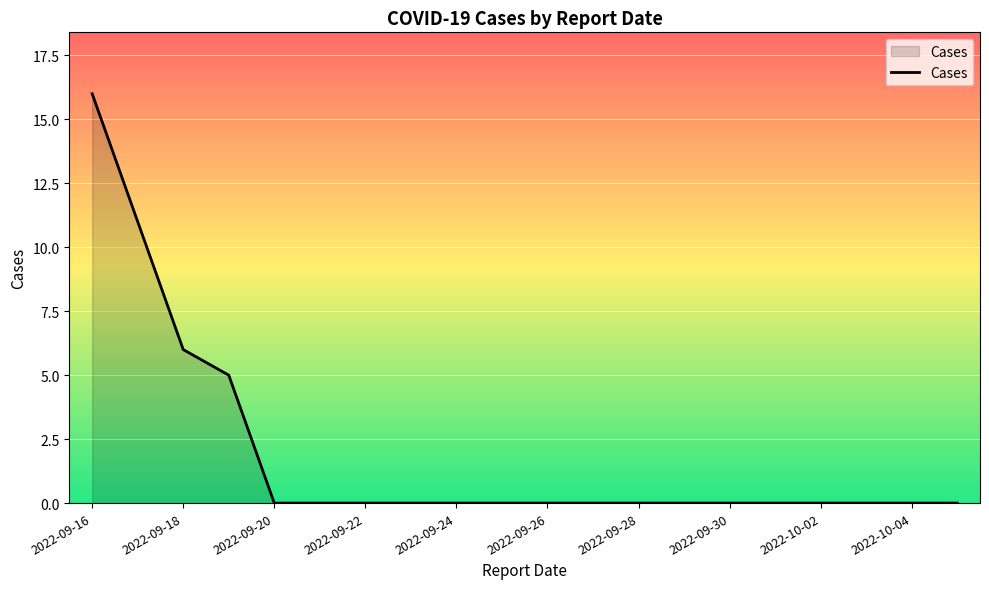

What is the difference between the maximum and minimum values?

16